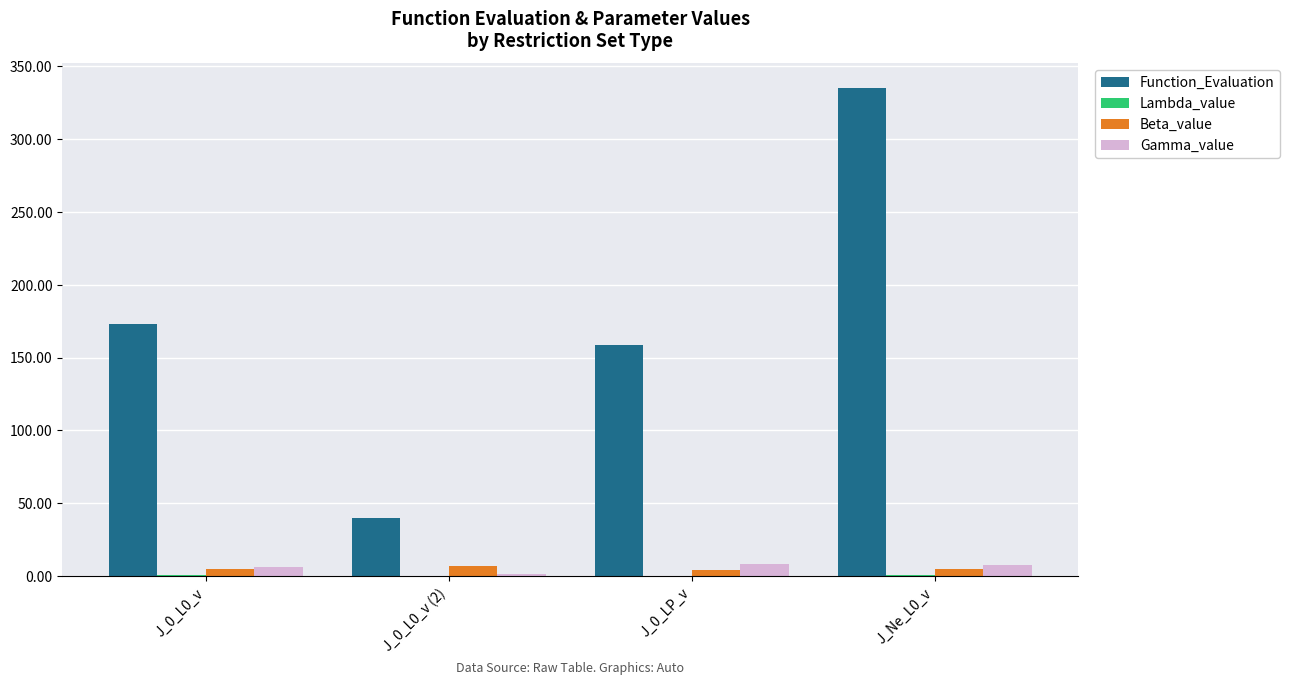

The value of Gamma_value at J_Ne_L0_v is 8.0. True or false?

True